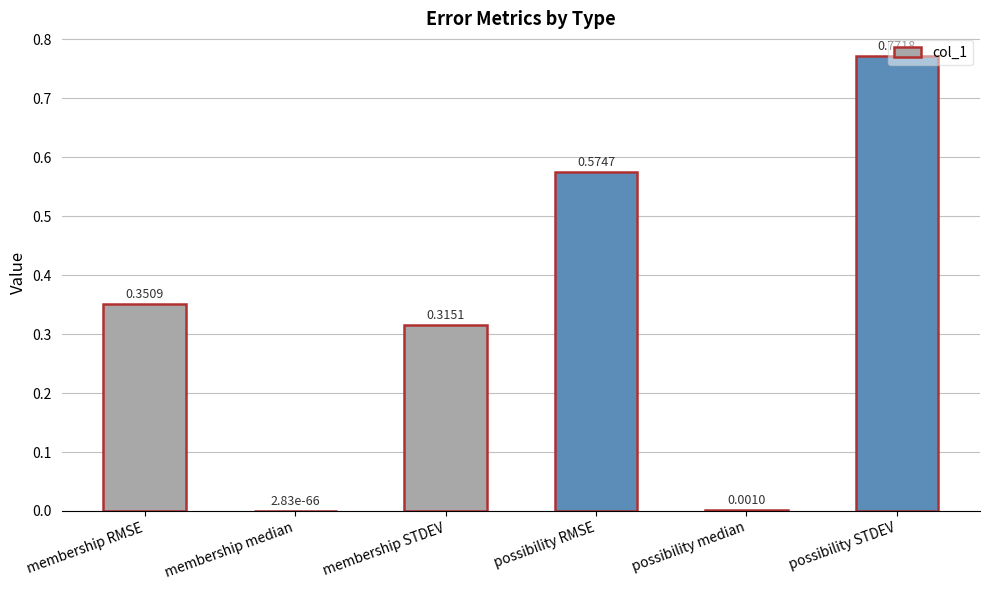

Where is the data nearest to the value 0?

membership median